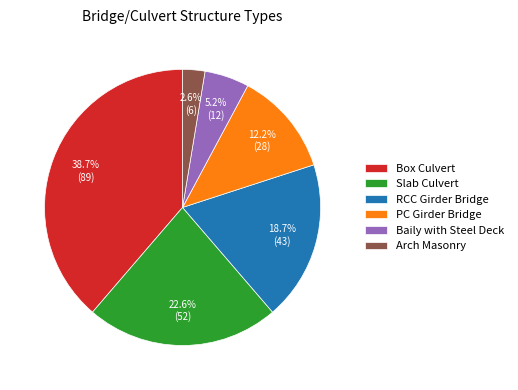

Does Arch Masonry account for over 50% of the chart?

No